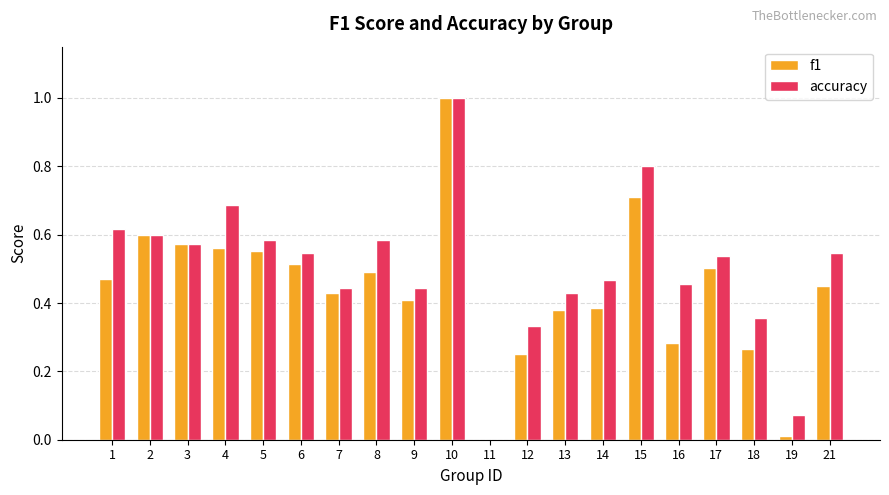

How many categories are shown in the chart?

20